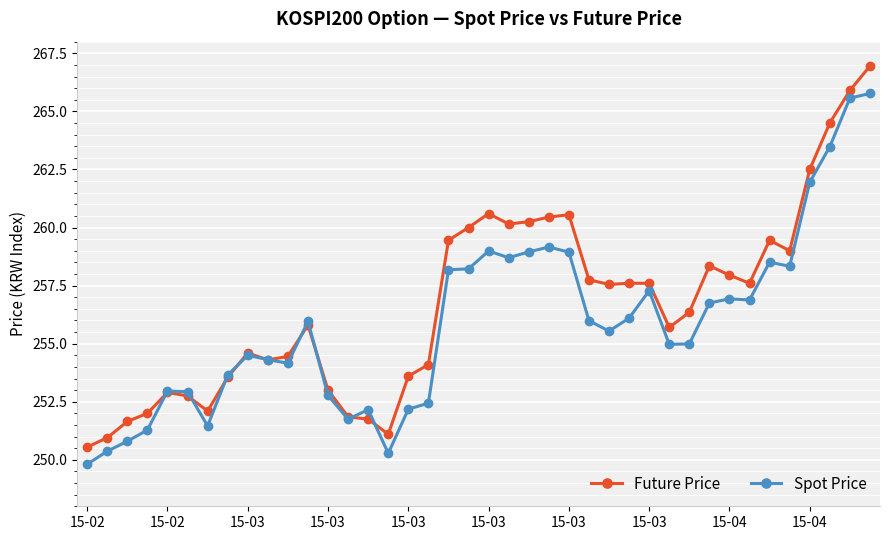

What is the minimum value for Future Price?

250.6